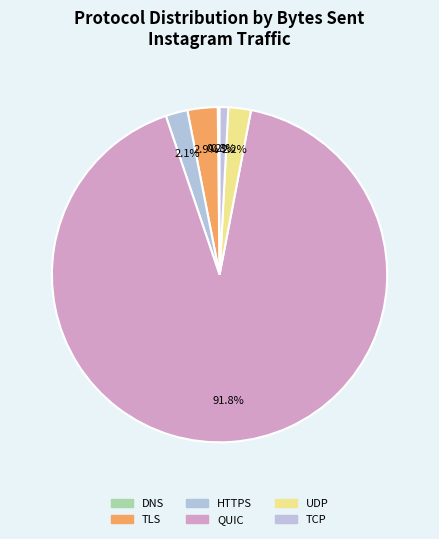

Which slice is the largest?

QUIC (48089)